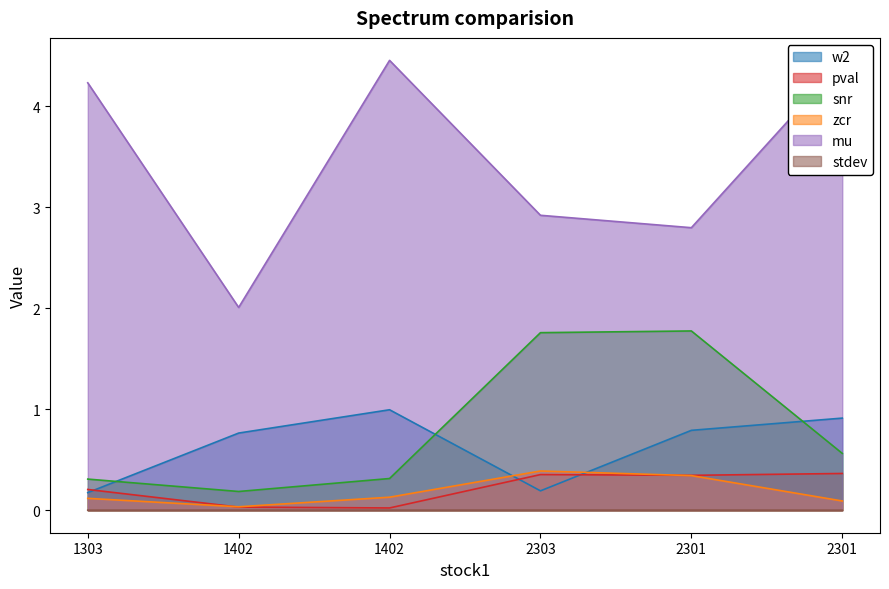

True or false: w2 and mu intersect in this chart.

False